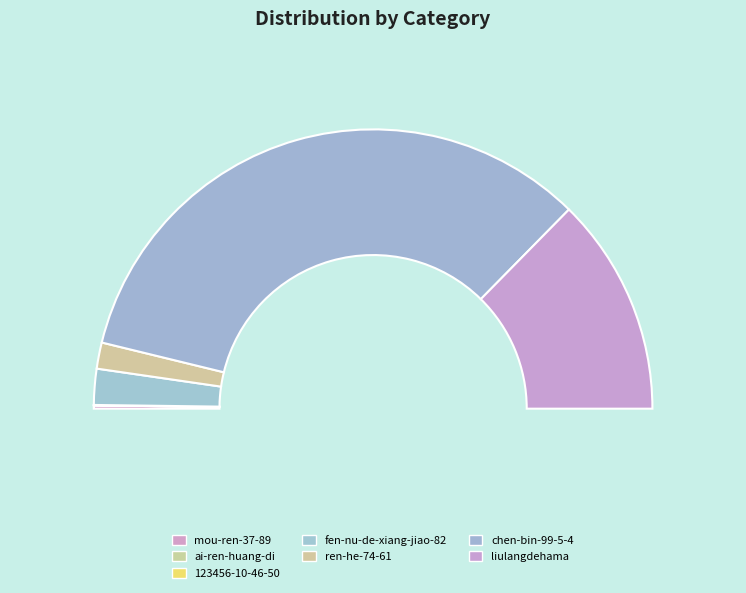

Is there any slice that represents more than half of the pie?

Yes